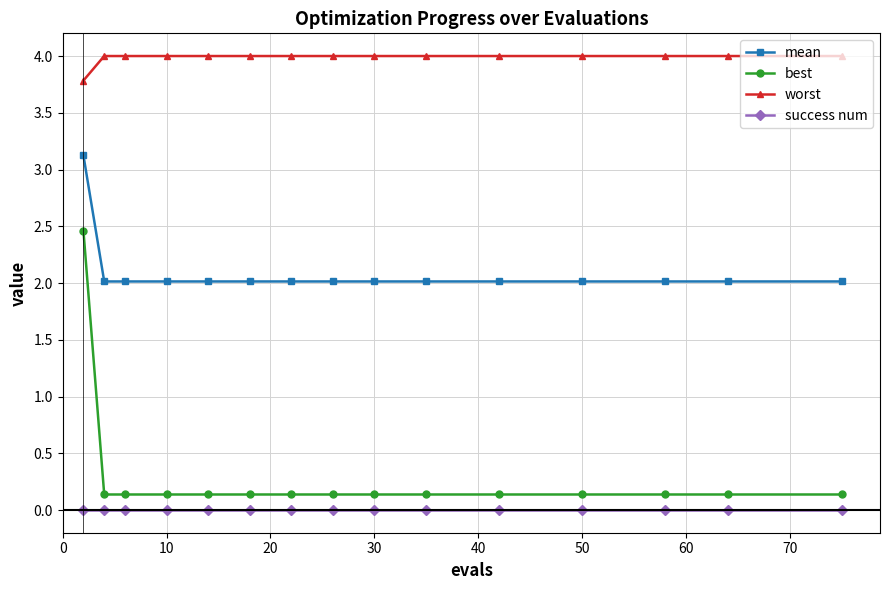

What is the average value of the mean series?

2.1